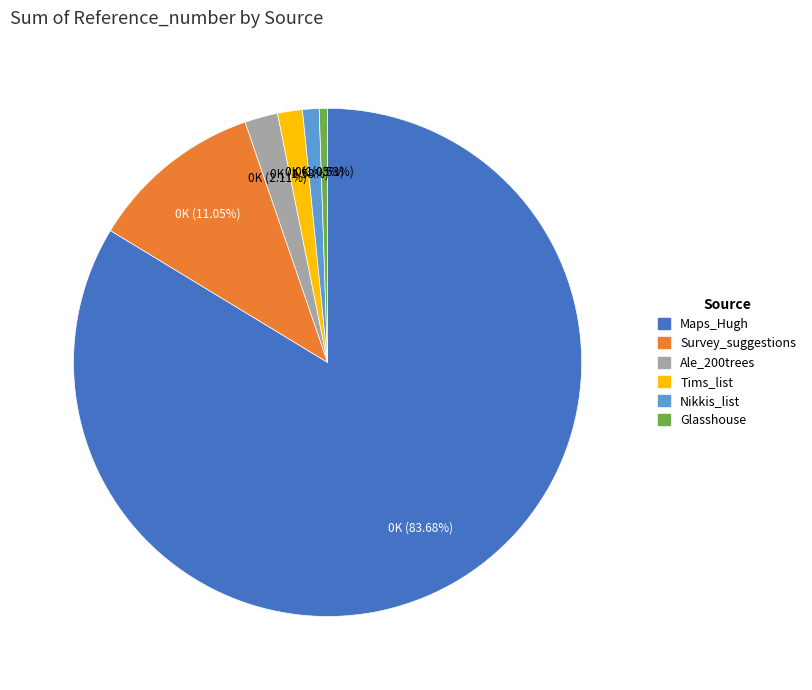

Between Tims_list and Nikkis_list, which is larger?

Tims_list